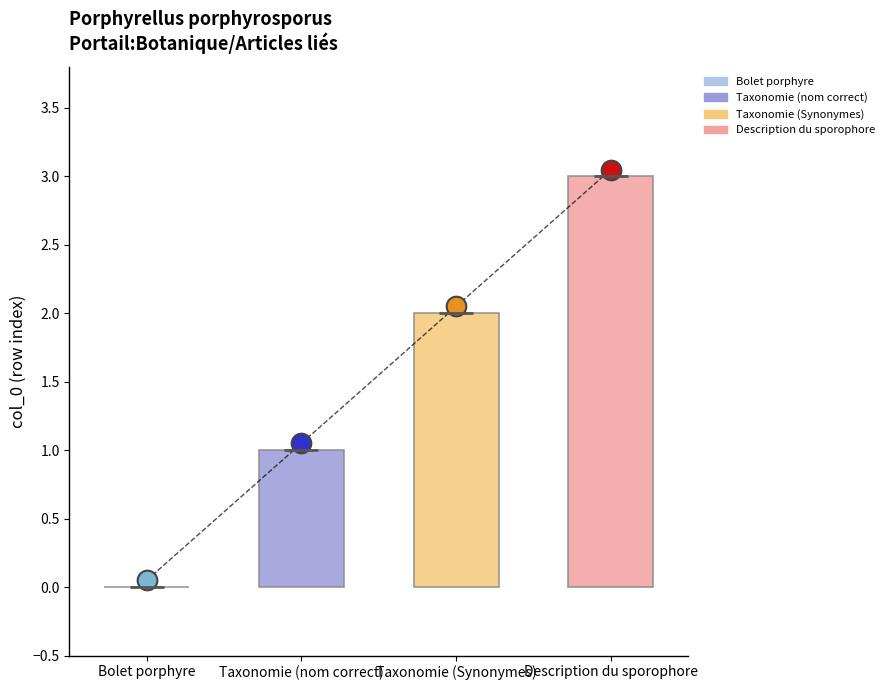

Between Taxonomie (Synonymes) and Bolet porphyre, which is larger?

Taxonomie (Synonymes)